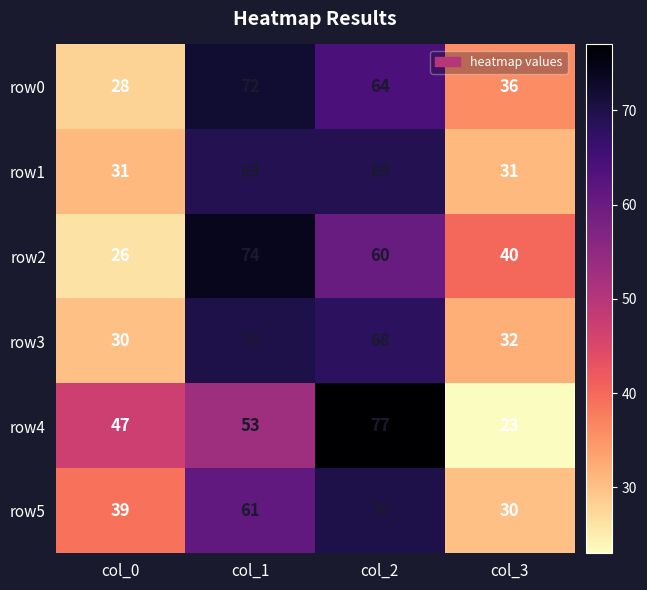

At col_1, list the series in order from smallest to largest.

row4, row5, row1, row3, row0, row2